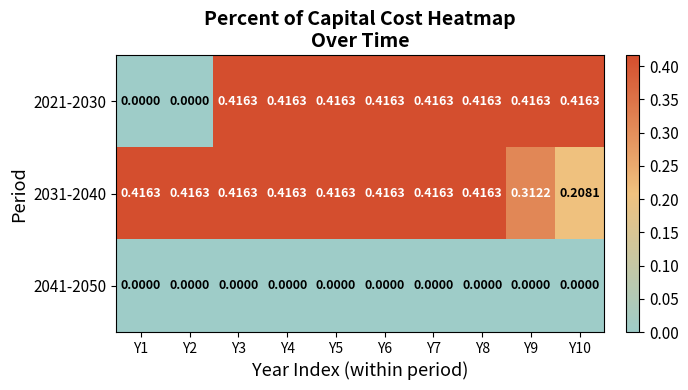

Count the number of data series in this chart.

3